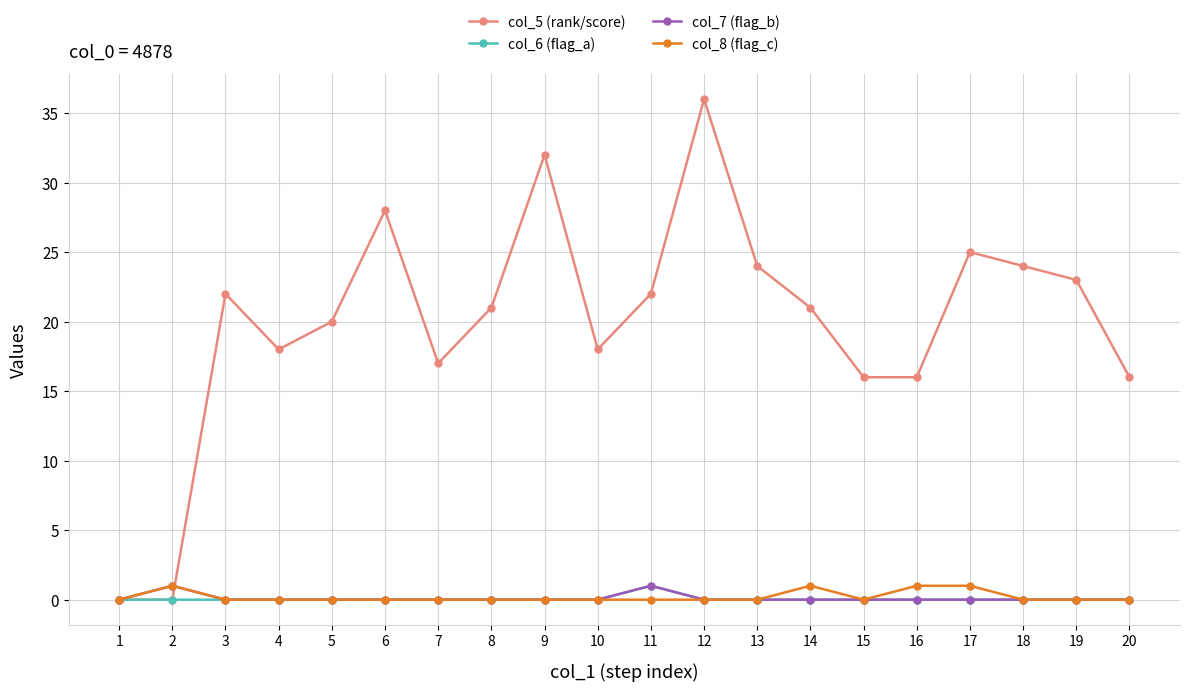

Reading right to left, list all the values displayed in this chart.

col_5 (rank/score): 20=16	19=23	18=24	17=25	16=16	15=16	14=21	13=24	12=36	11=22	10=18	9=32	8=21	7=17	6=28	5=20	4=18	3=22	2=0	1=0
col_6 (flag_a): 20=0	19=0	18=0	17=0	16=0	15=0	14=0	13=0	12=0	11=1	10=0	9=0	8=0	7=0	6=0	5=0	4=0	3=0	2=0	1=0
col_7 (flag_b): 20=0	19=0	18=0	17=0	16=0	15=0	14=0	13=0	12=0	11=1	10=0	9=0	8=0	7=0	6=0	5=0	4=0	3=0	2=1	1=0
col_8 (flag_c): 20=0	19=0	18=0	17=1	16=1	15=0	14=1	13=0	12=0	11=0	10=0	9=0	8=0	7=0	6=0	5=0	4=0	3=0	2=1	1=0